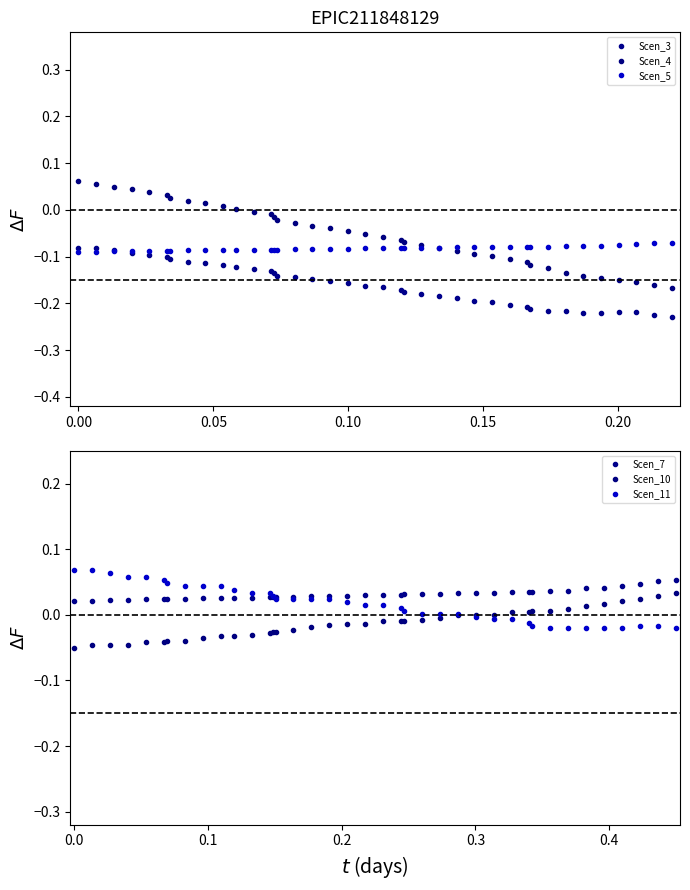

How many data points does each series have?

39